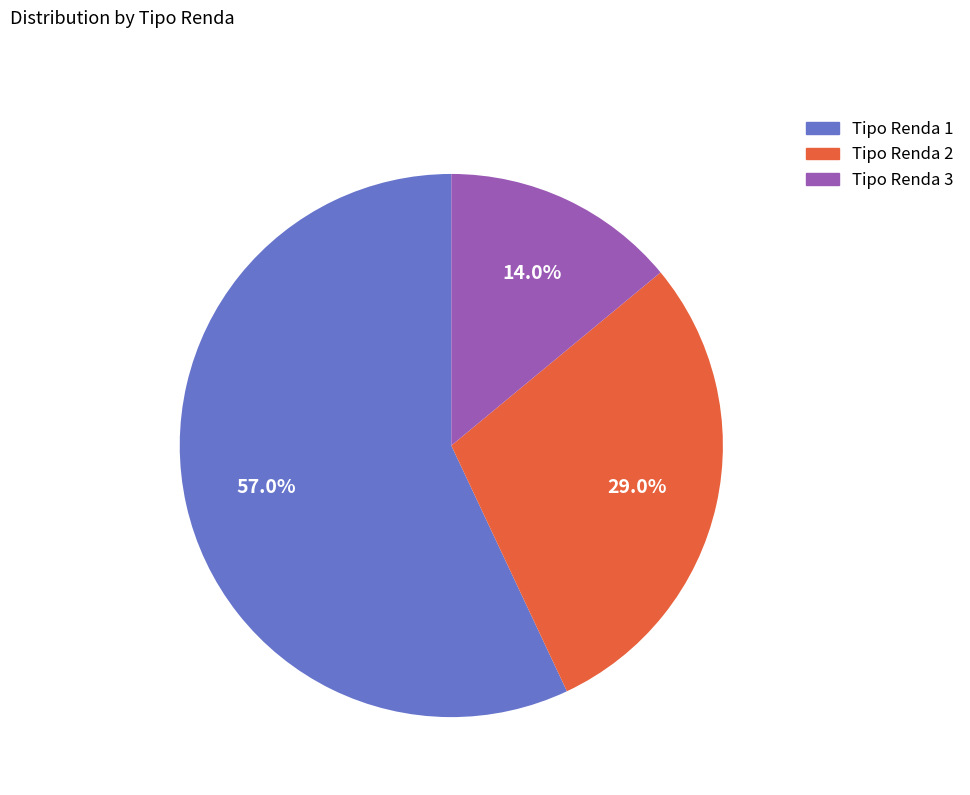

Which slice represents more than half of the pie?

Tipo Renda 1